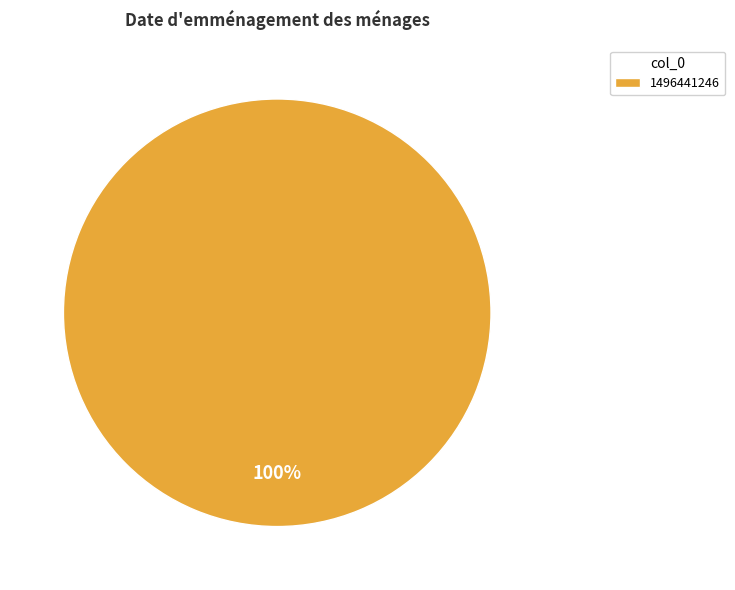

Is there a majority slice in this chart?

Yes